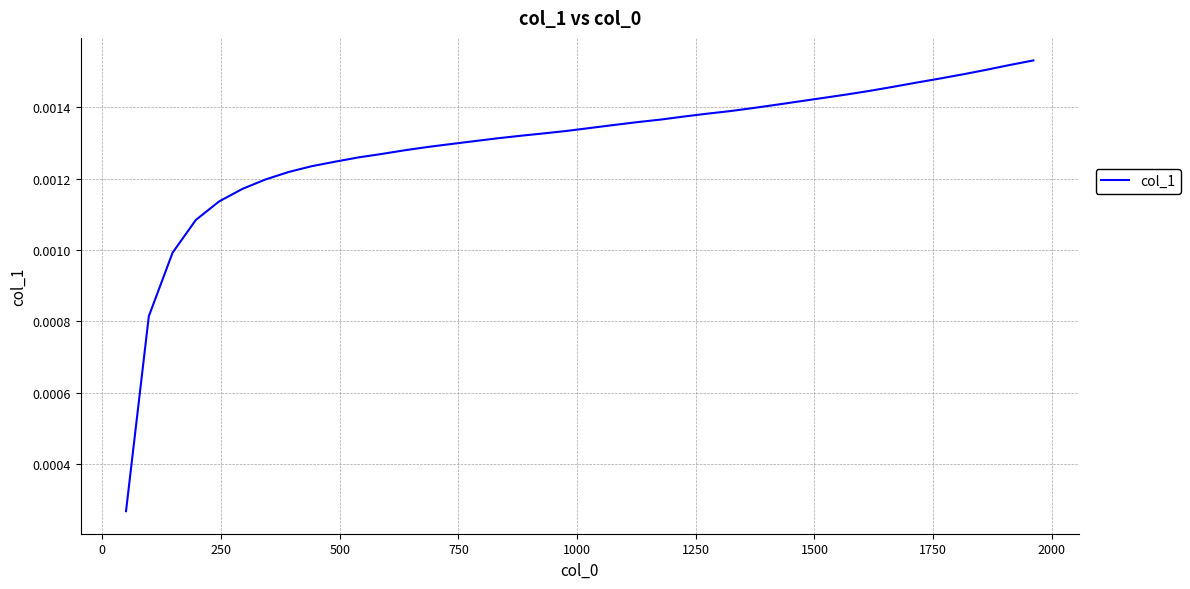

How many lines are shown in the chart?

1